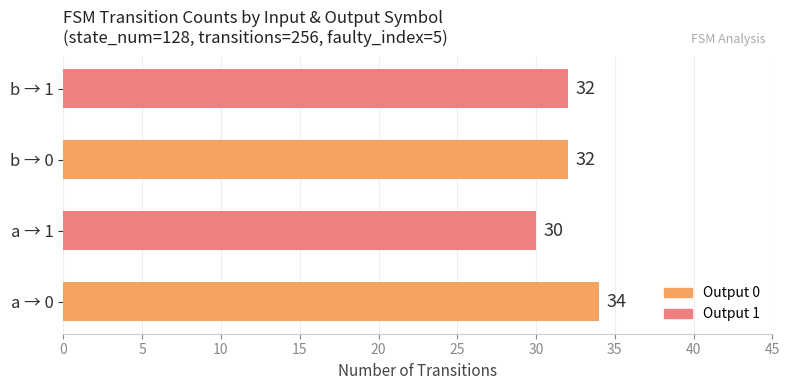

Approximately how many times larger is the value at a → 1 compared to a → 0?

0.9